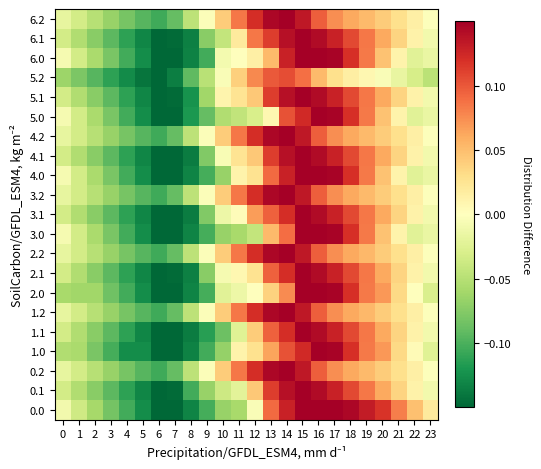

Which has a higher value, 15 or 4?

15